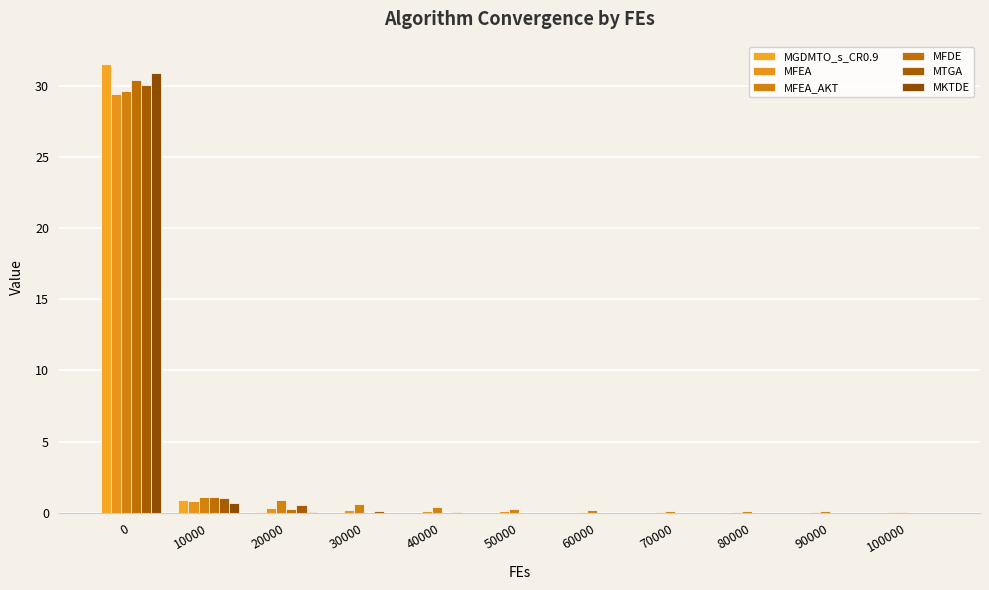

What is the difference between the MFDE values at 10000 and 80000?

1.1